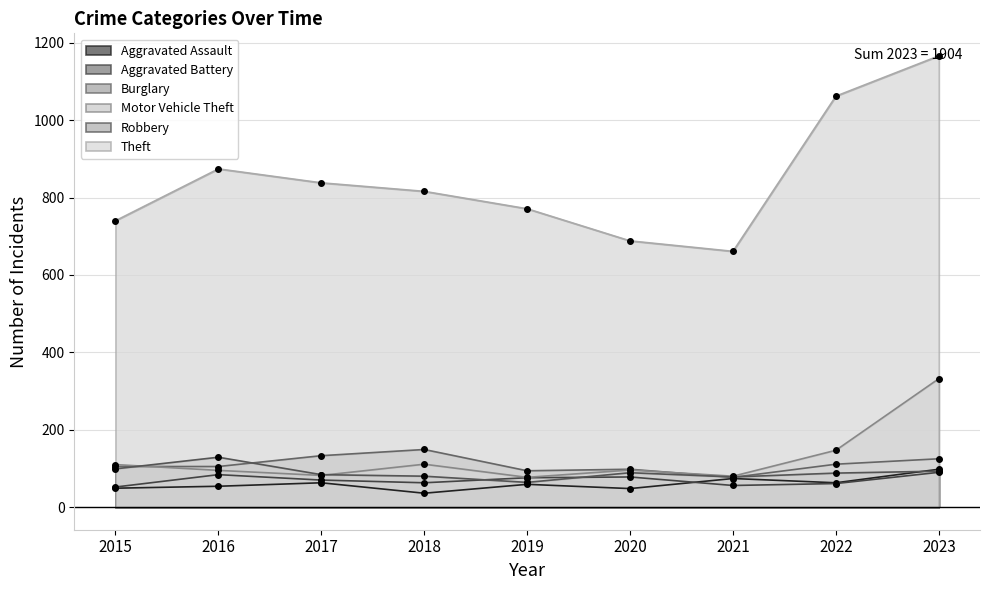

How many distinct data groups are displayed?

6